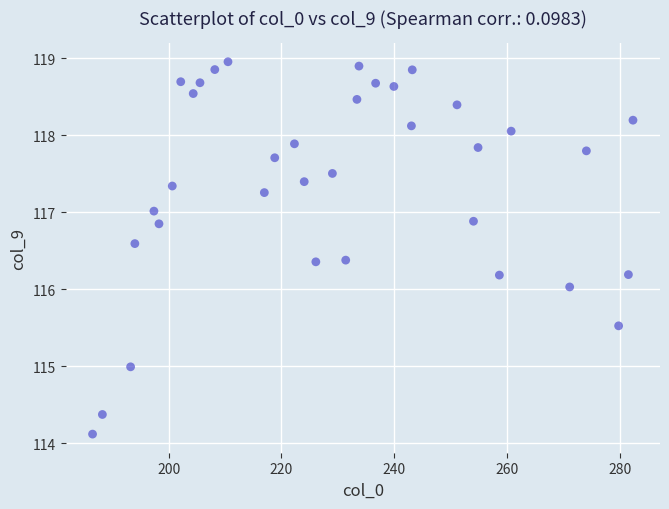

What is the range of Y values (max minus min)?

4.8